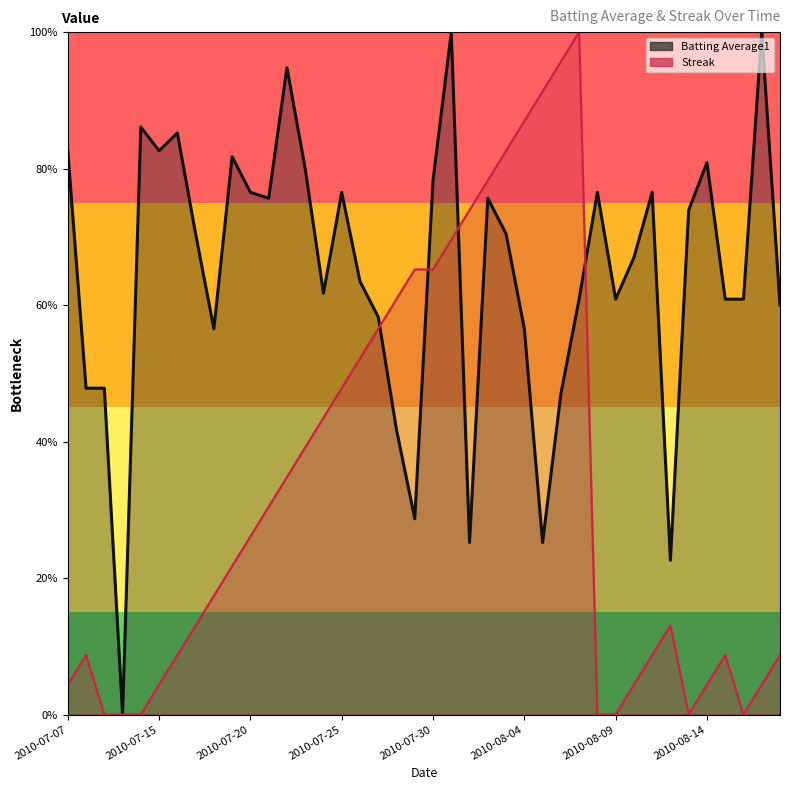

What is the sum of all Streak values?

13.3